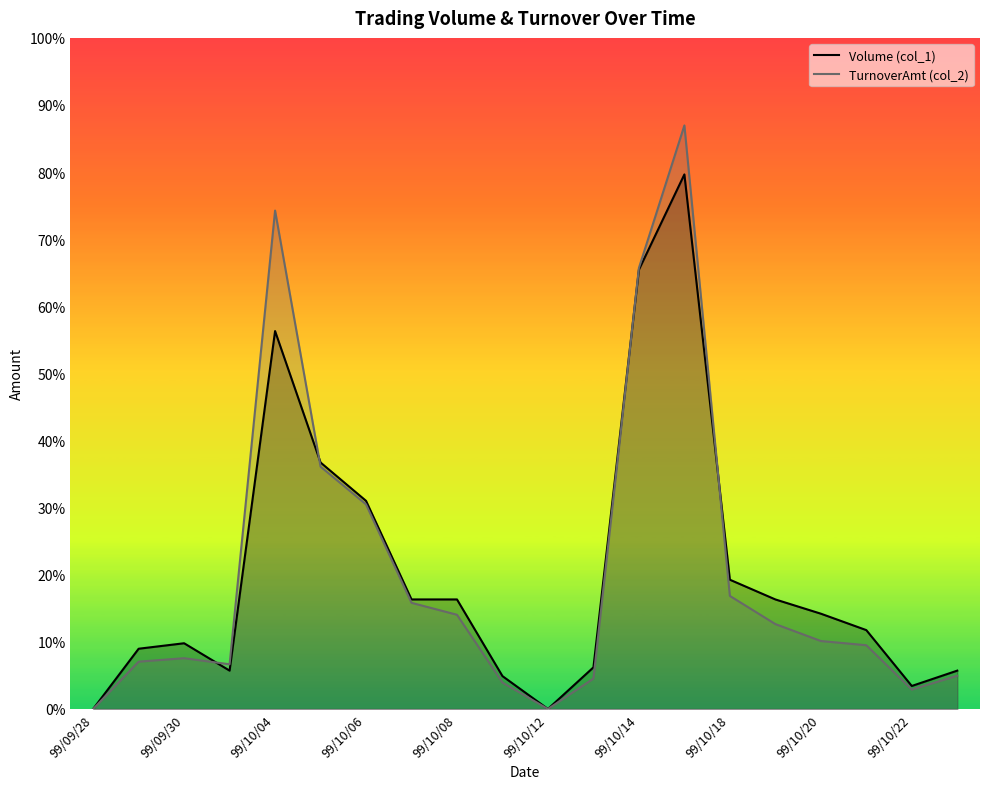

What value does the Volume (col_1) series have at 15, to the nearest 50?

100000